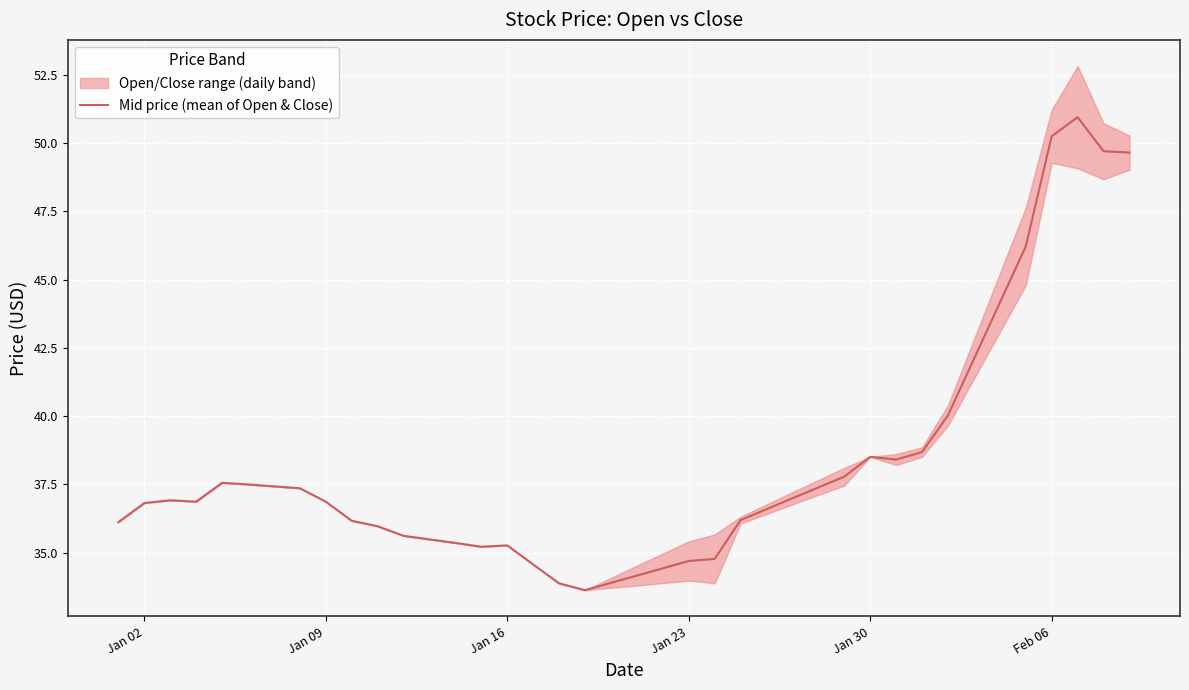

What is the value of the 4th point from the left?

36.9